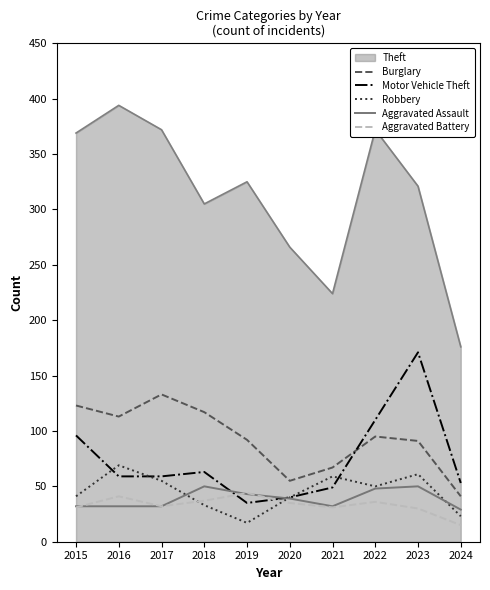

Which series has the largest total across all categories?

Theft